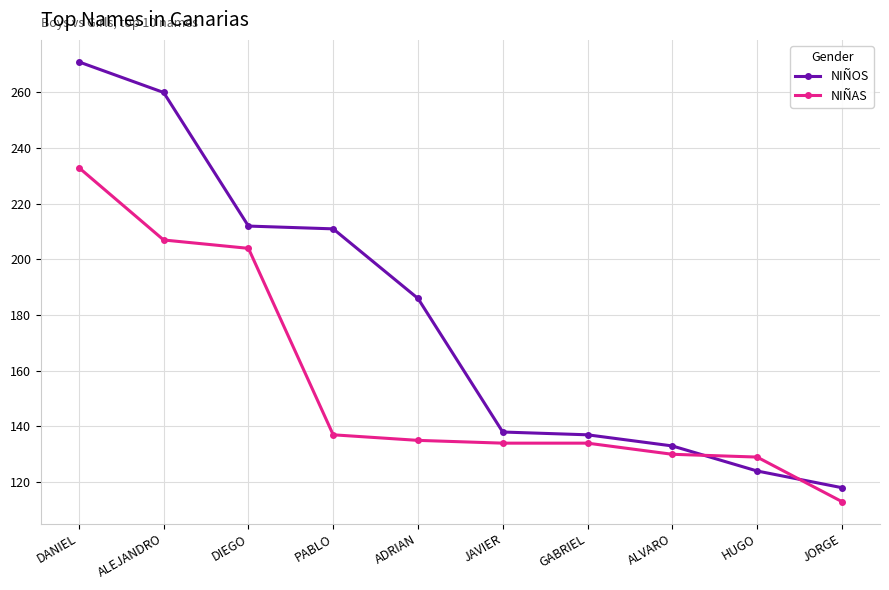

Reading left to right, list all the values displayed in this chart.

NIÑOS: 271	260	212	211	186	138	137	133	124	118
NIÑAS: 233	207	204	137	135	134	134	130	129	113